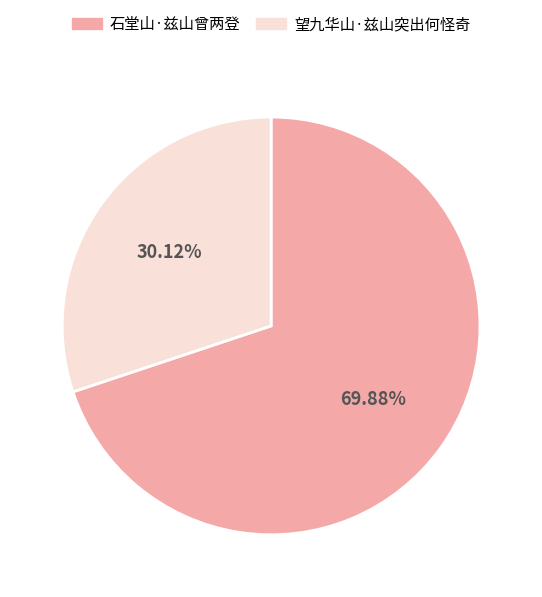

Which has a higher value, 石堂山·兹山曾两登 or 望九华山·兹山突出何怪奇?

石堂山·兹山曾两登